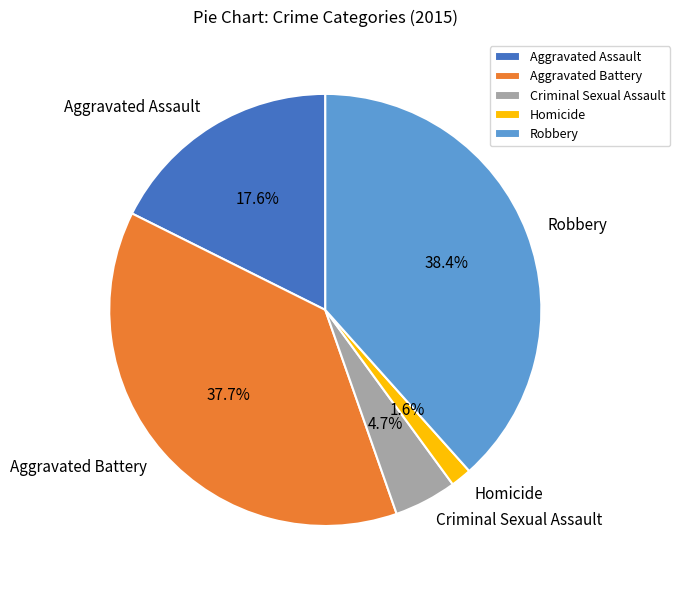

What percentage is the Robbery slice, to the nearest percent?

38%